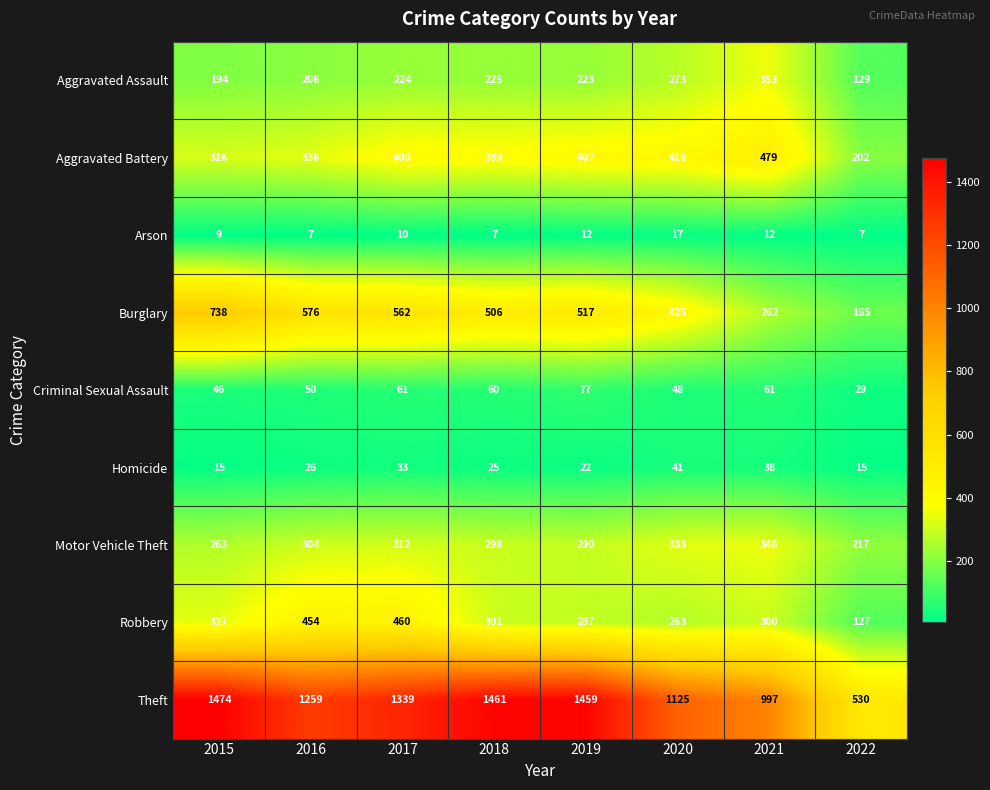

Which series has the largest range (max minus min)?

Theft